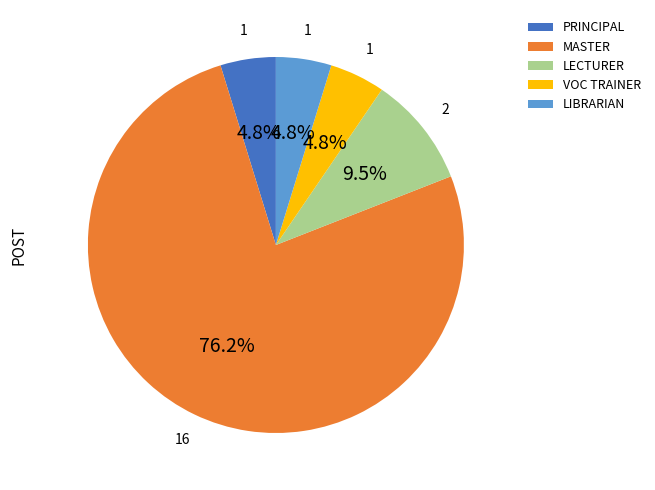

Which slice is the largest?

MASTER